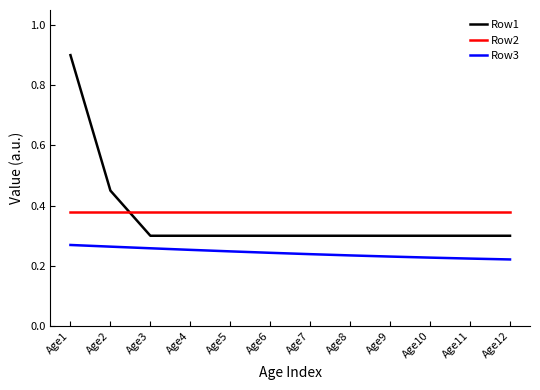

Is this an area chart (filled region under the line)?

No